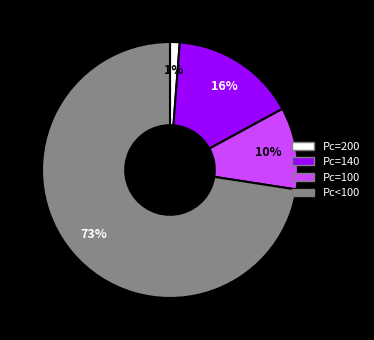

True or false: Pc=200 accounts for 48% of the total.

False